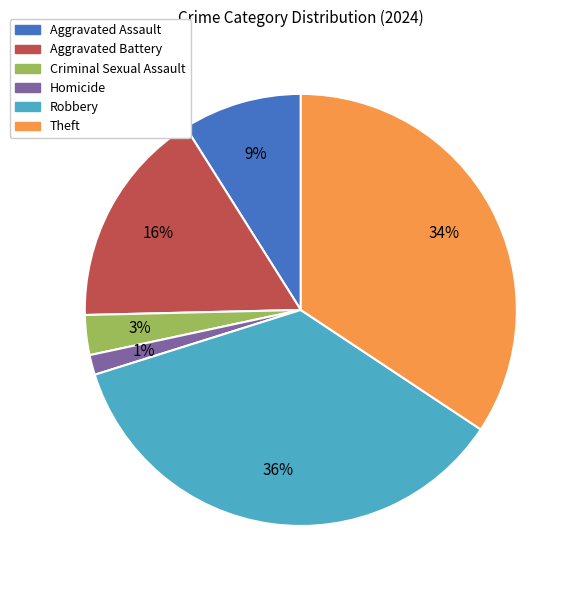

Does any single category account for the majority?

No